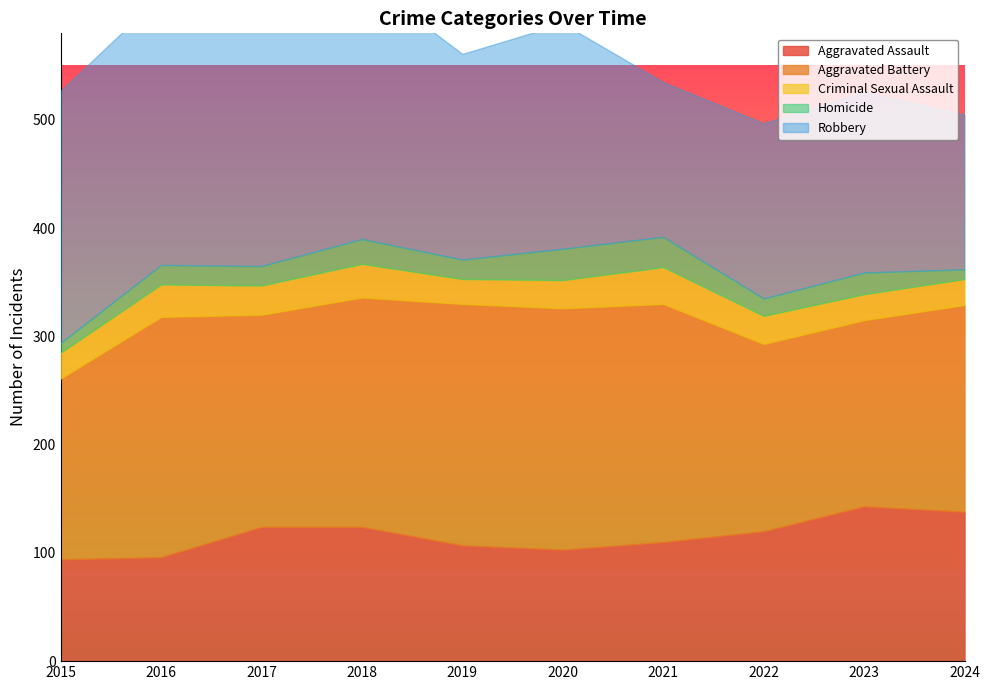

What are all the series names shown in the legend?

Aggravated Assault, Aggravated Battery, Criminal Sexual Assault, Homicide, Robbery